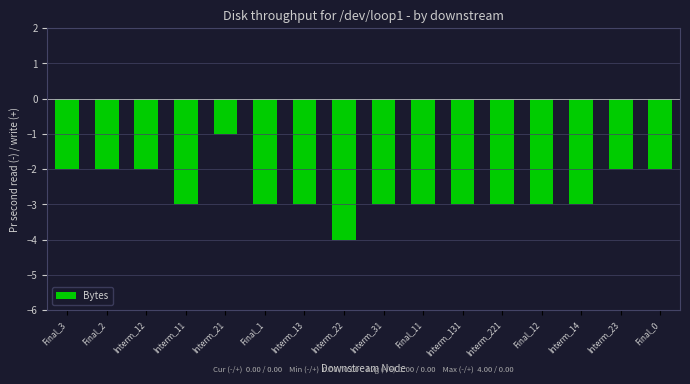

Read the value at Interm_13.

-3